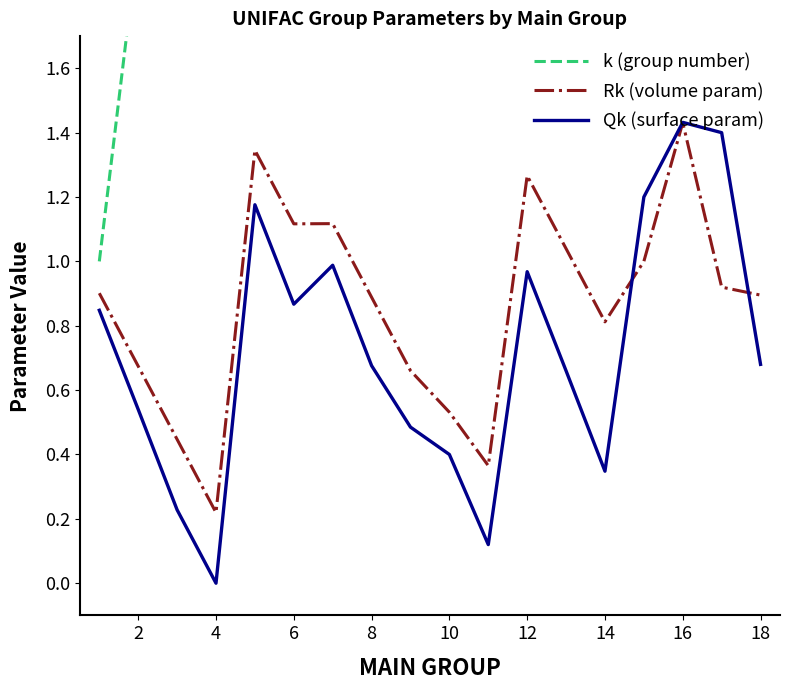

What is the sum of all Rk (volume param) values?

15.6